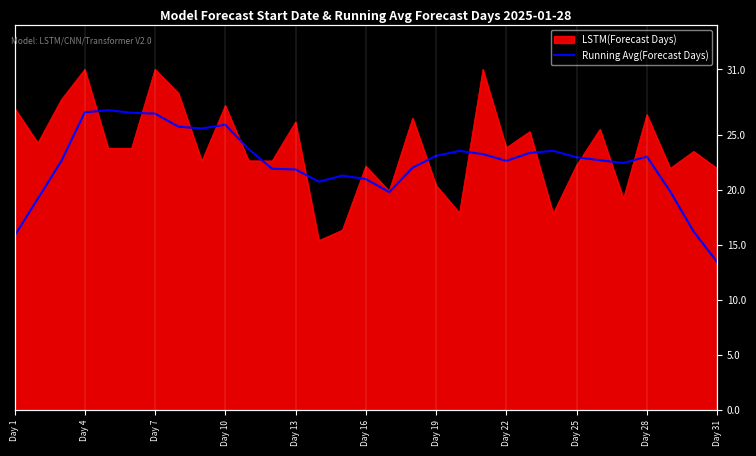

What is the difference between the second highest and minimum values?

13.6